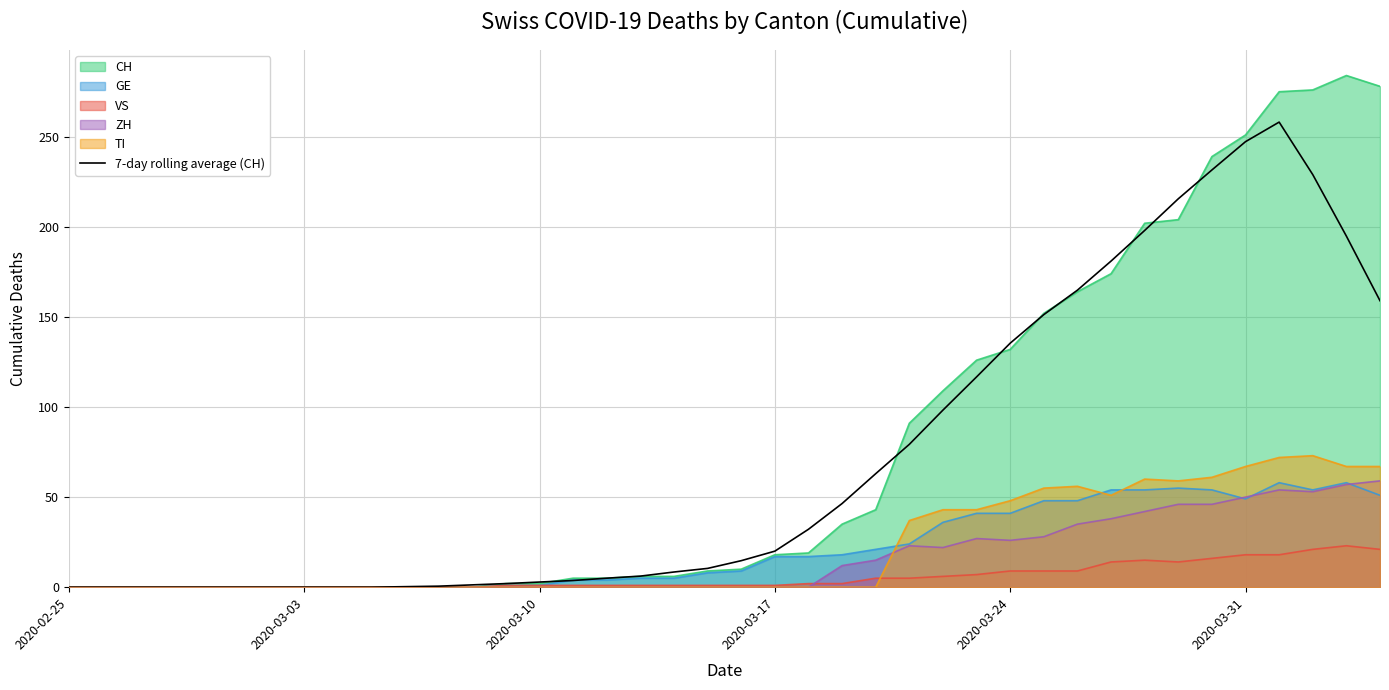

Reading left to right, transcribe all the data shown in this chart.

0.0	0.0	0.0	0.0	0.0	0.0	0.0	0.0	0.0	0.0	0.3	0.6	1.3	2.0	2.9	3.7	5.0	6.1	8.4	10.4	14.7	20.0	32.1	46.4	63.0	79.3	98.3	116.7	135.4	151.3	164.9	181.0	198.0	215.6	231.6	247.3	258.1	229.0	194.9	159.0